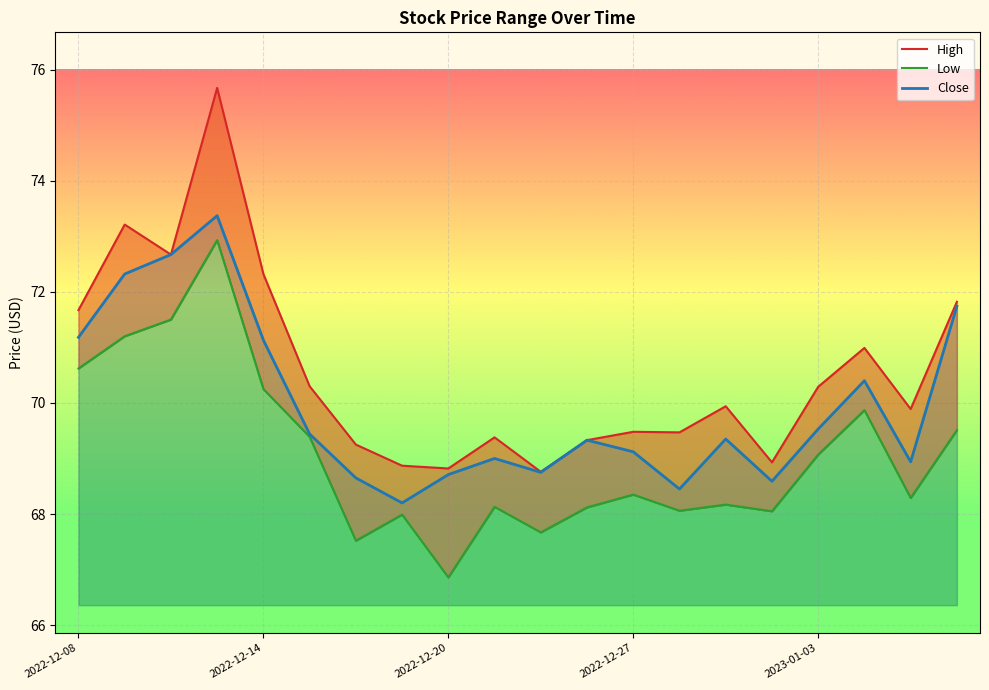

Which series has the largest total across all categories?

High